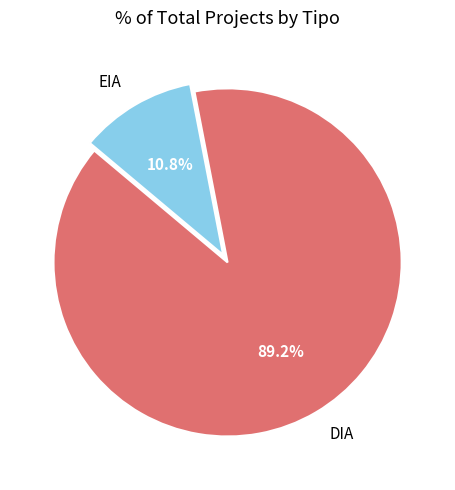

How many slices are in this pie chart?

2